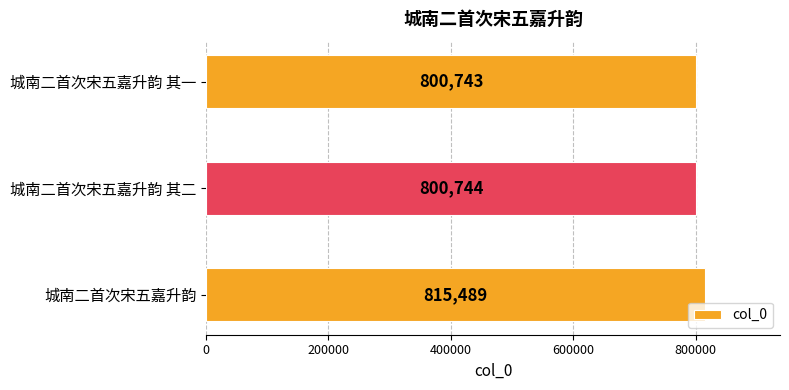

Reading bottom to top, list all the values displayed in this chart.

815489	800744	800743